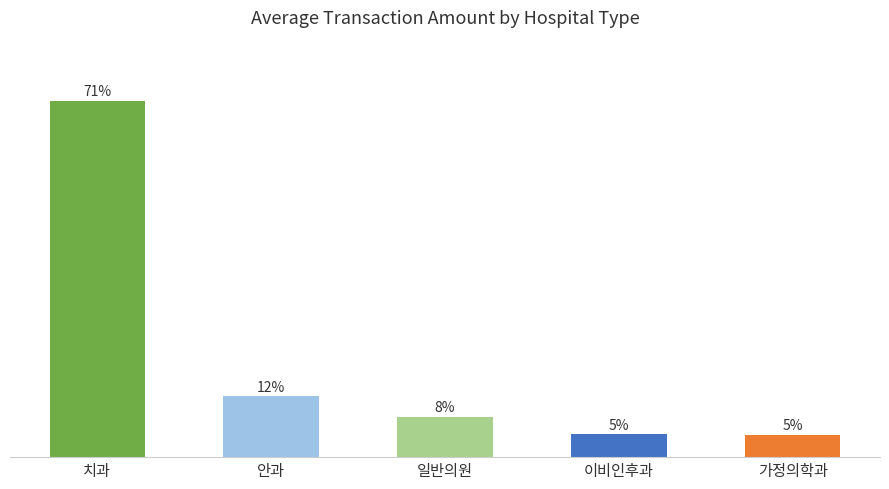

Reading left to right, transcribe all the data shown in this chart.

치과=70.9	안과=12.1	일반의원=8.0	이비인후과=4.5	가정의학과=4.5